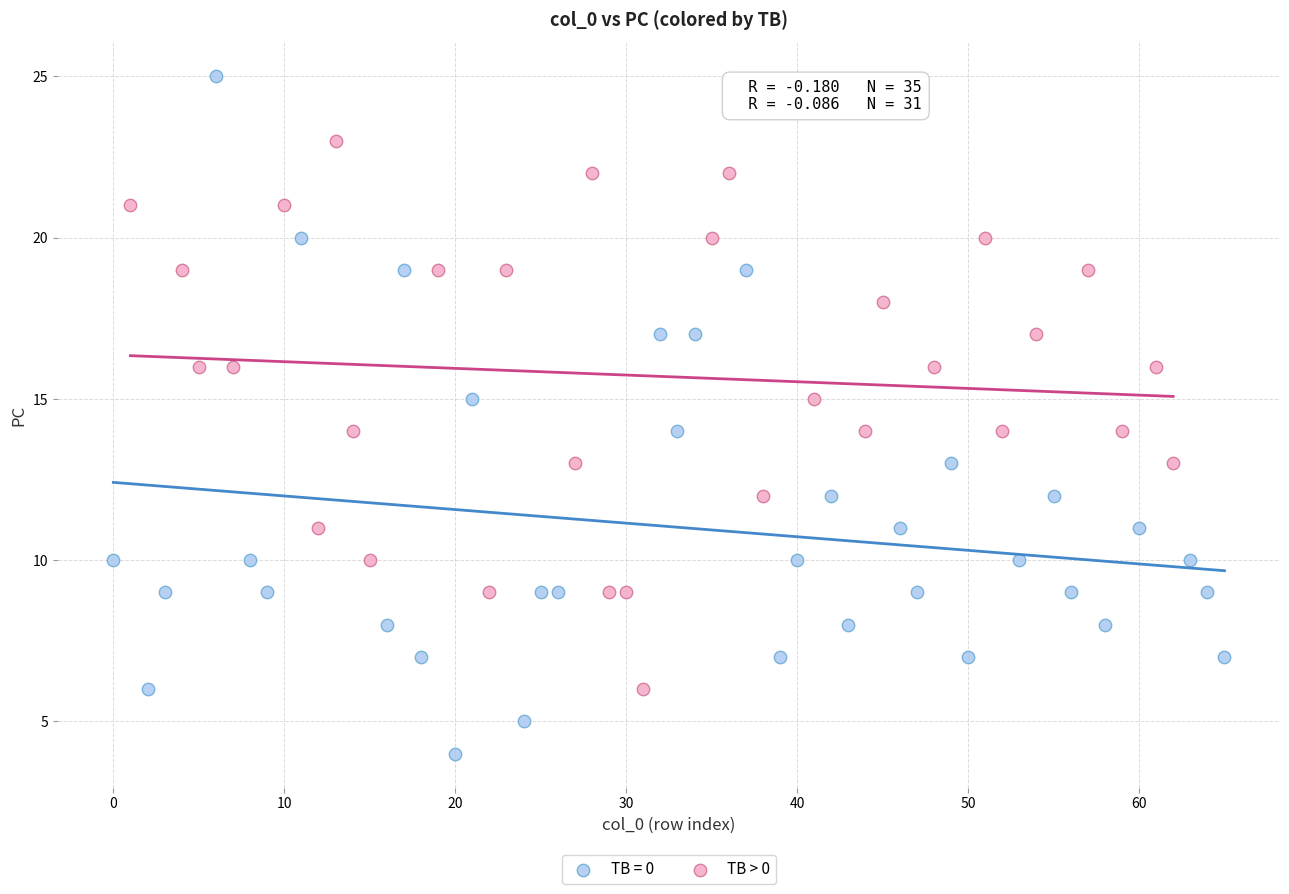

Which series has the widest spread of Y values?

TB = 0